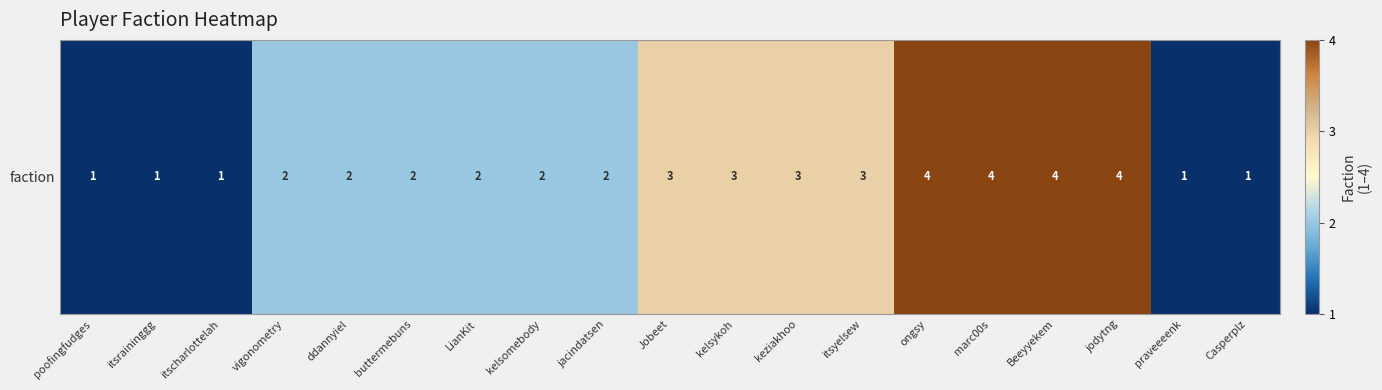

At which category does the chart reach its minimum across all series?

poofingfudges